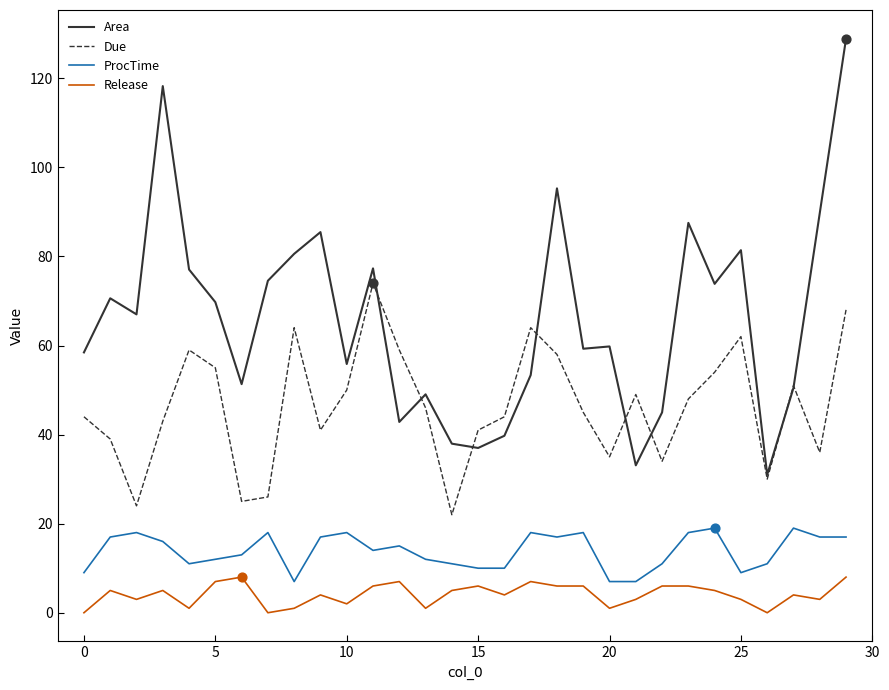

Which series has the widest spread of values?

Area